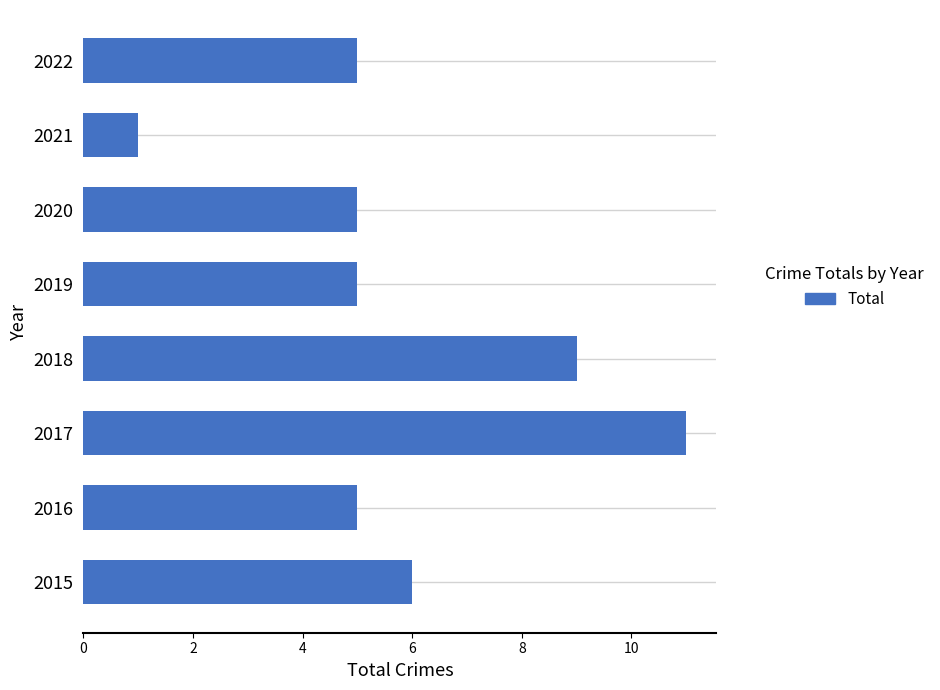

Does the chart contain any negative values?

No